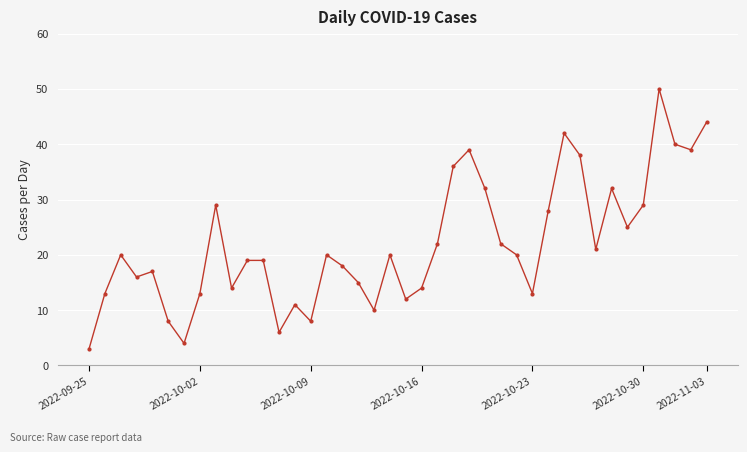

How many distinct data groups are displayed?

1